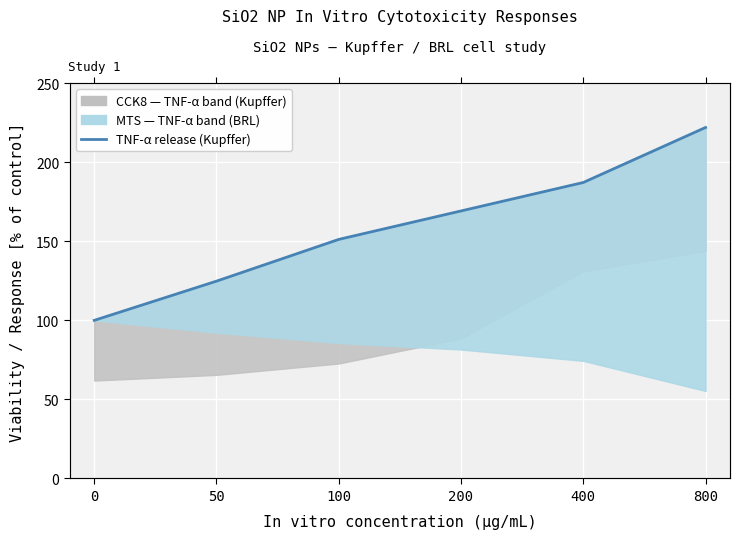

Reading right to left, transcribe all the data shown in this chart.

800=222.0	400=187.2	200=169.2	100=151.2	50=124.8	0=100.0